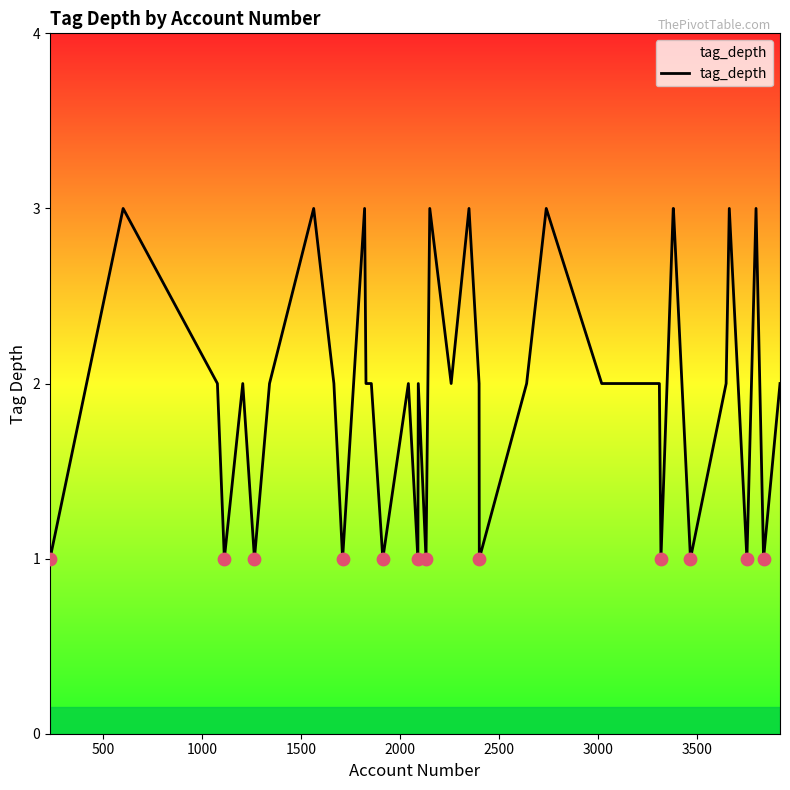

What is the greatest value displayed?

3